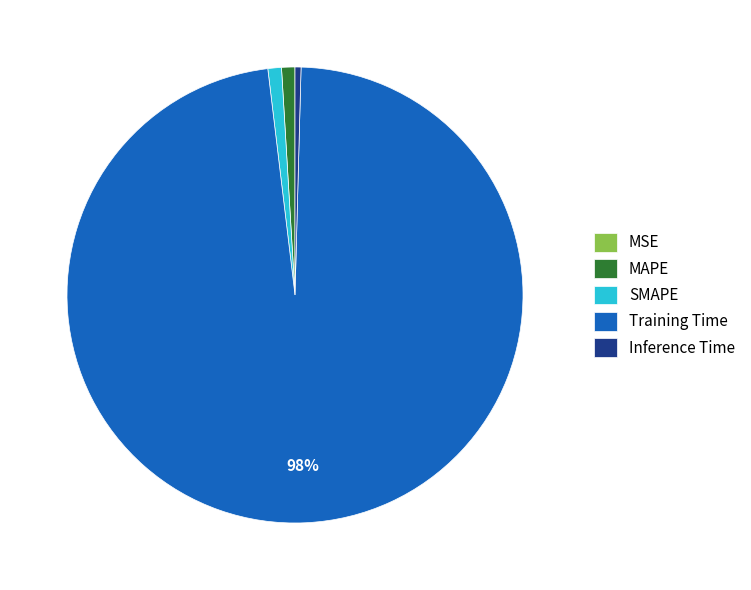

Is it true that MAPE is 1% of the pie?

True